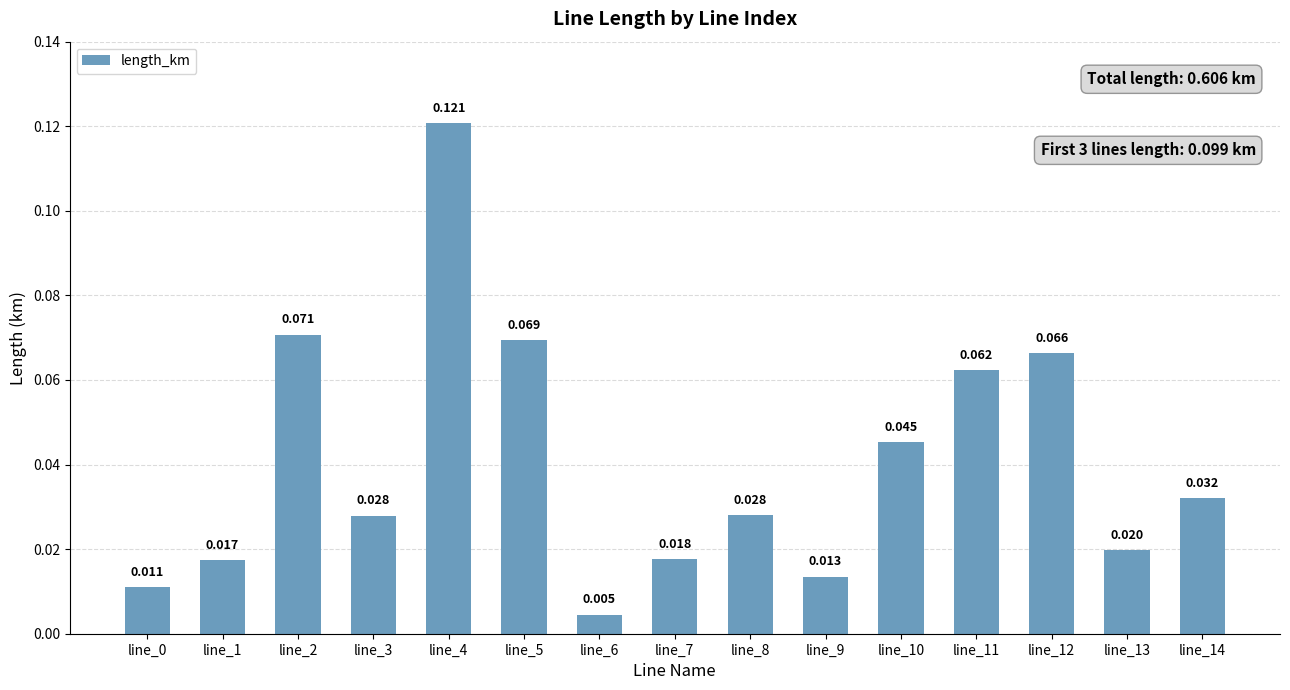

Are the bars grouped side by side (vs. stacked)?

No